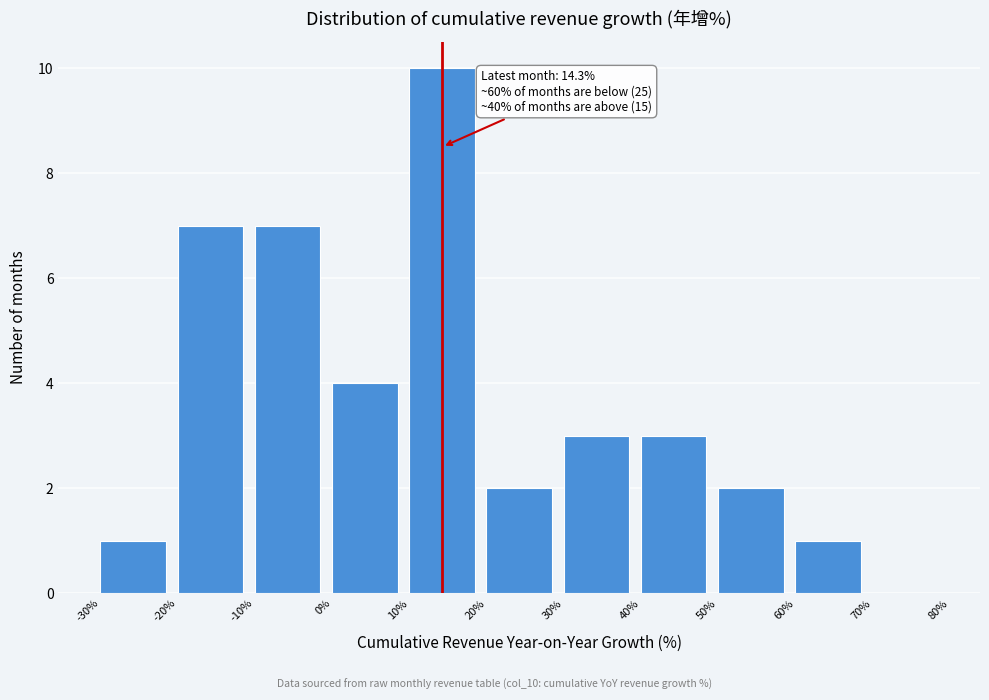

Which range on the x-axis has the tallest bar?

10% to 20%